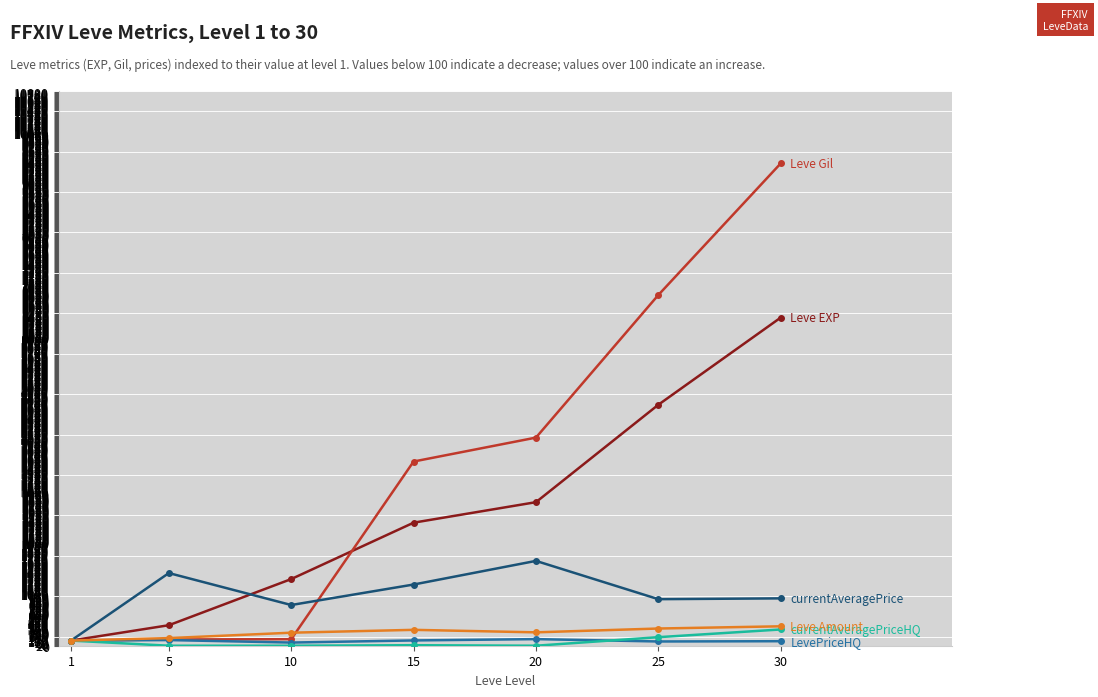

How many categories are shown in the chart?

7